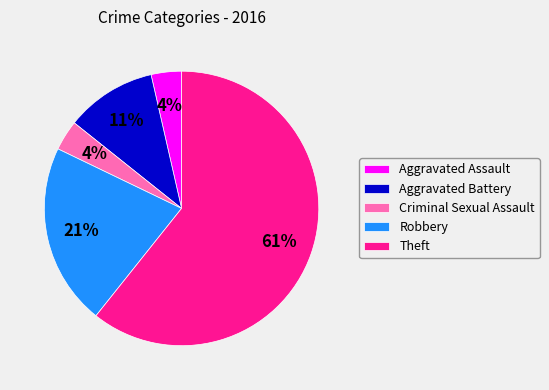

To the nearest percent, what is the combined percentage of Theft and Criminal Sexual Assault?

64%